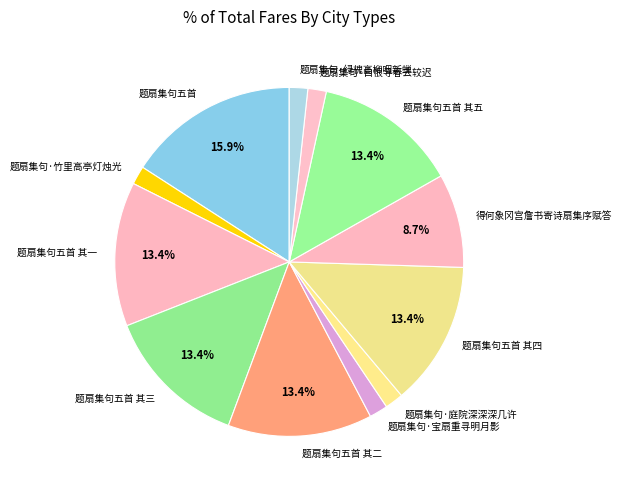

What portion of the pie excludes 题扇集句五首?

84.1%